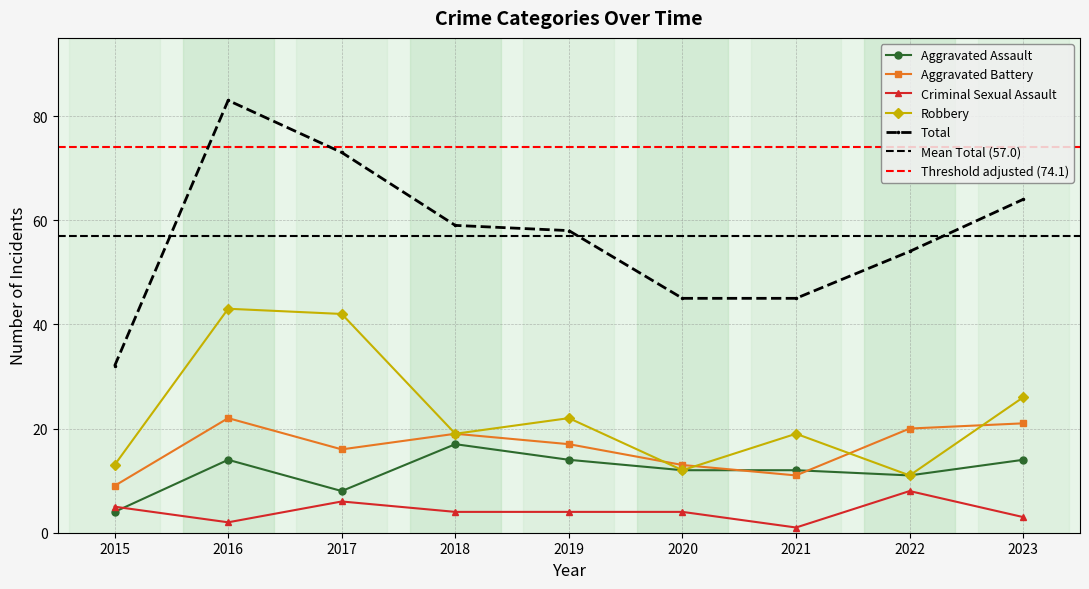

True or false: Criminal Sexual Assault and Robbery intersect in this chart.

False